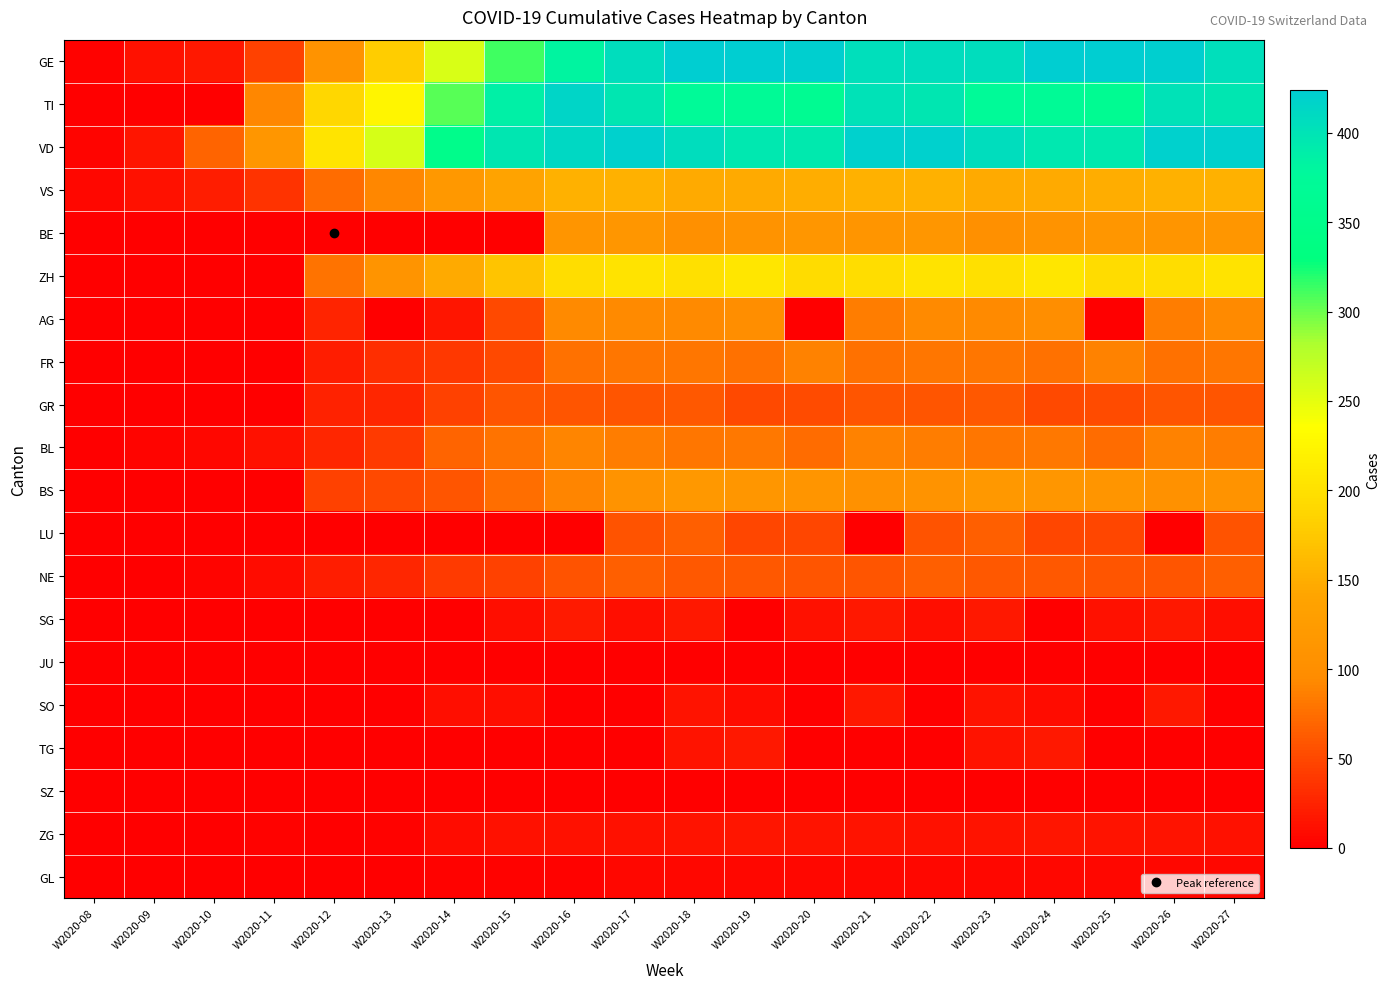

Which has a higher value, W2020-23 or W2020-11?

W2020-23